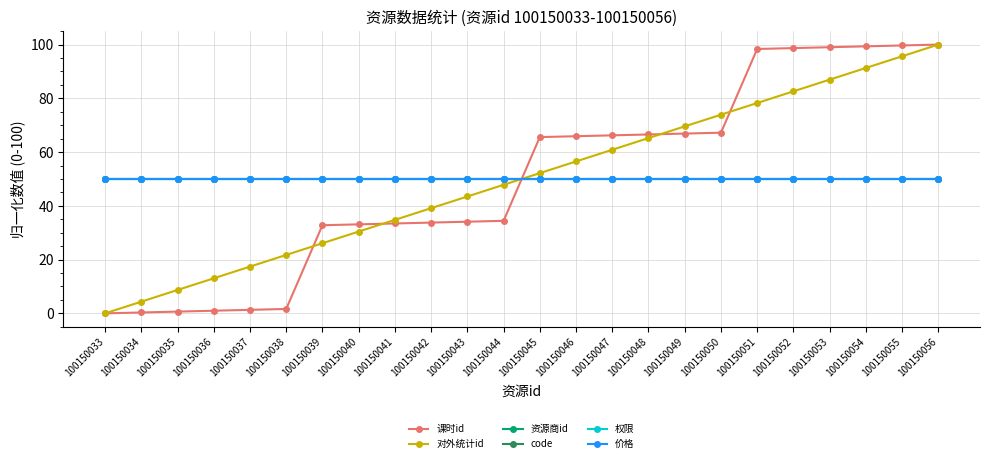

Does the chart have visible grid lines?

Yes